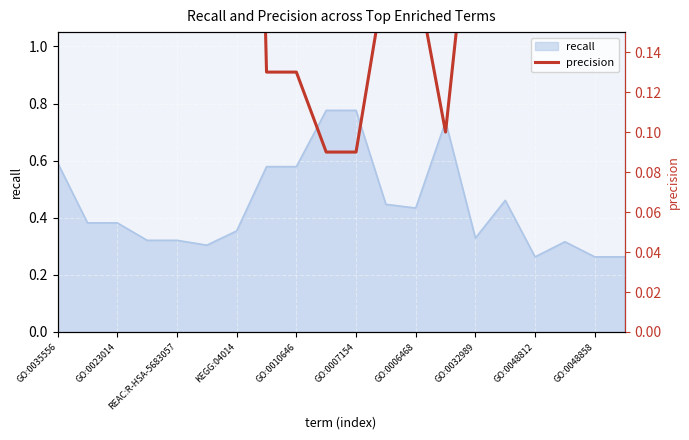

True or false: recall has a value of 0.3 at GO:0006468.

False